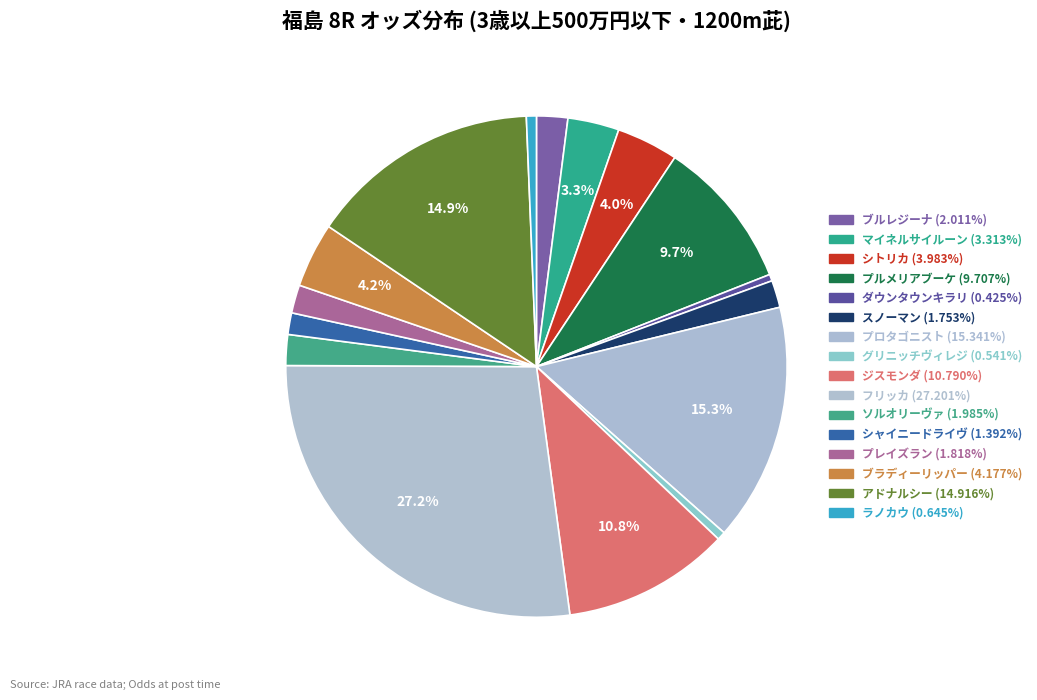

Is there any slice that represents more than half of the pie?

No